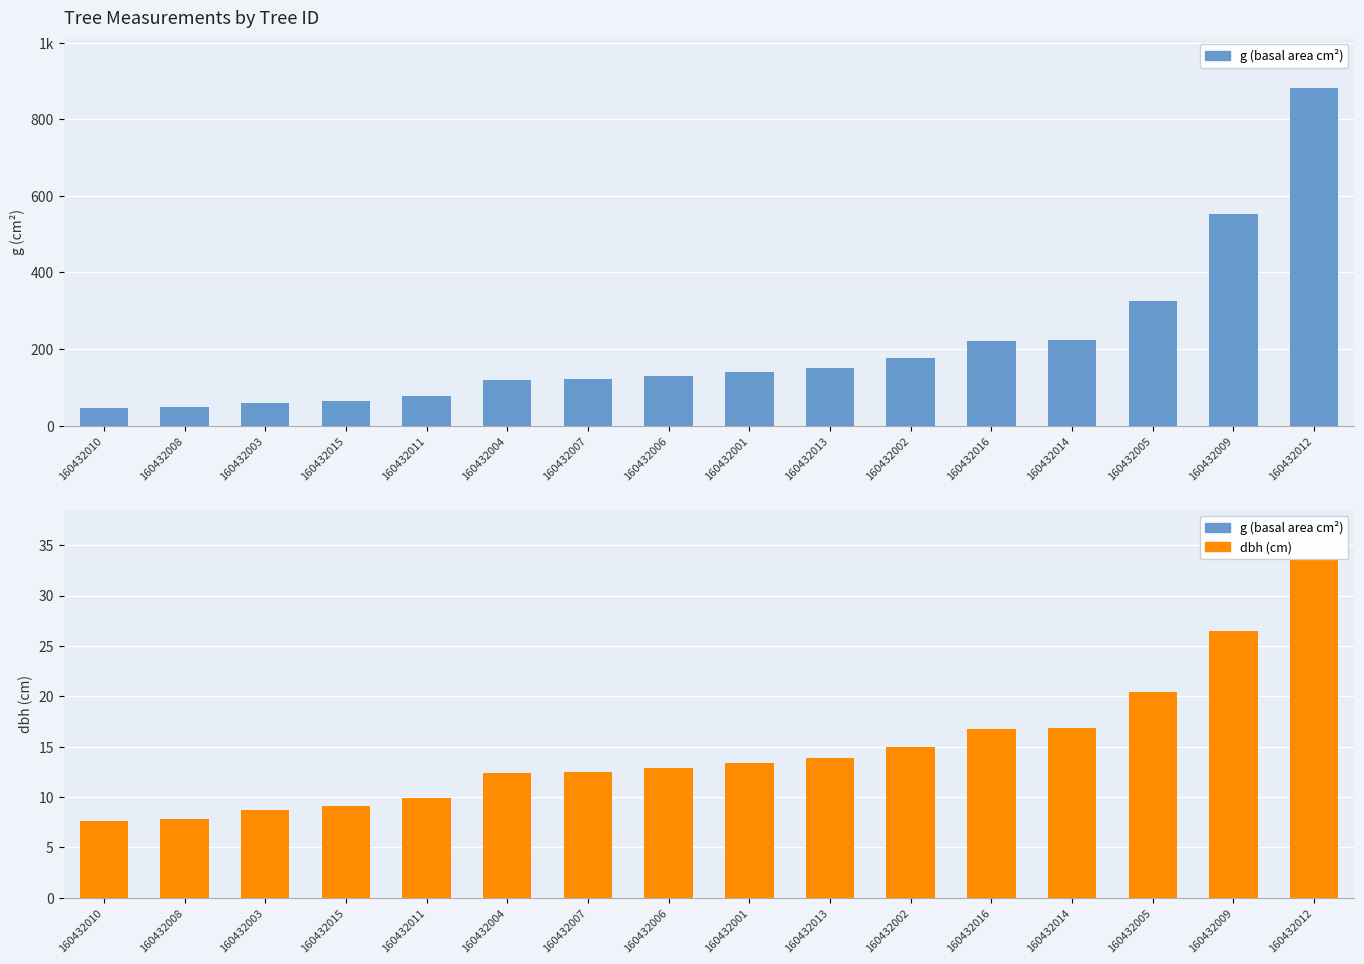

Which series changed the most between 160432009 and 160432012?

g